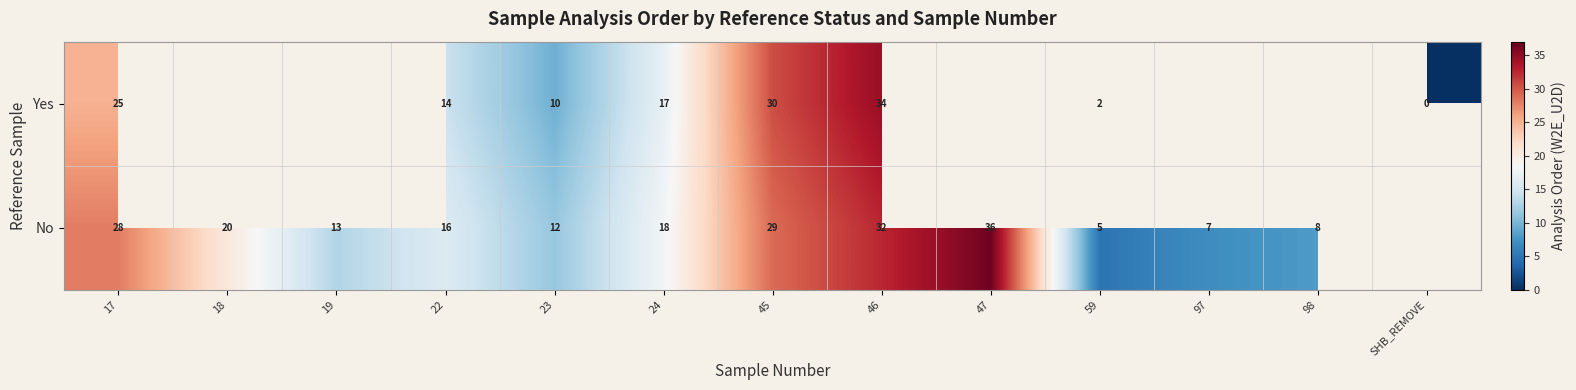

Rank the series at 22 from highest to lowest value.

No, Yes